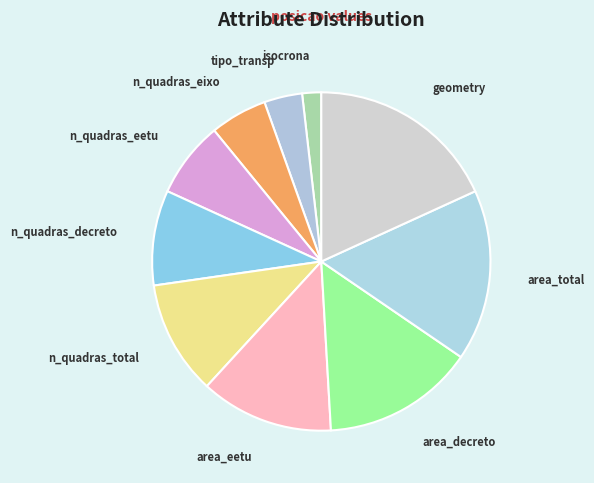

Which slice is the smallest?

isocrona